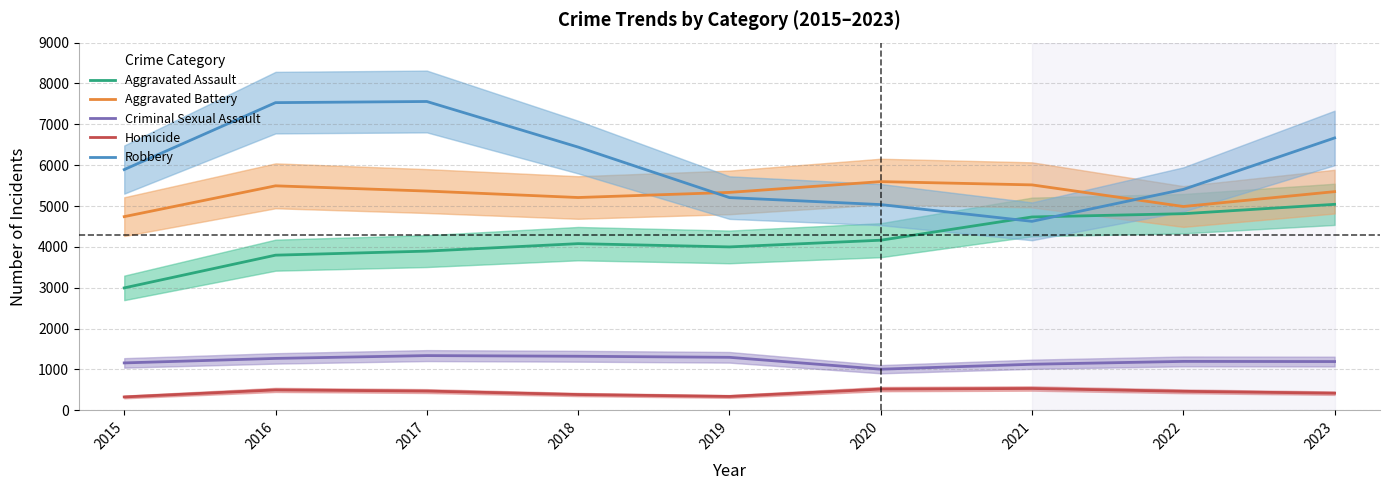

What value does the Homicide series have at 2023, to the nearest 50?

400